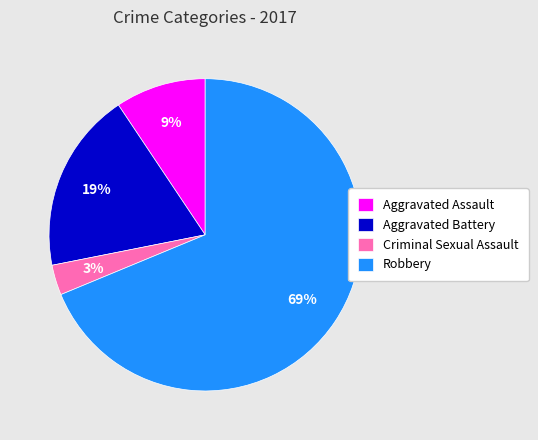

Which has a higher value, Aggravated Battery or Aggravated Assault?

Aggravated Battery